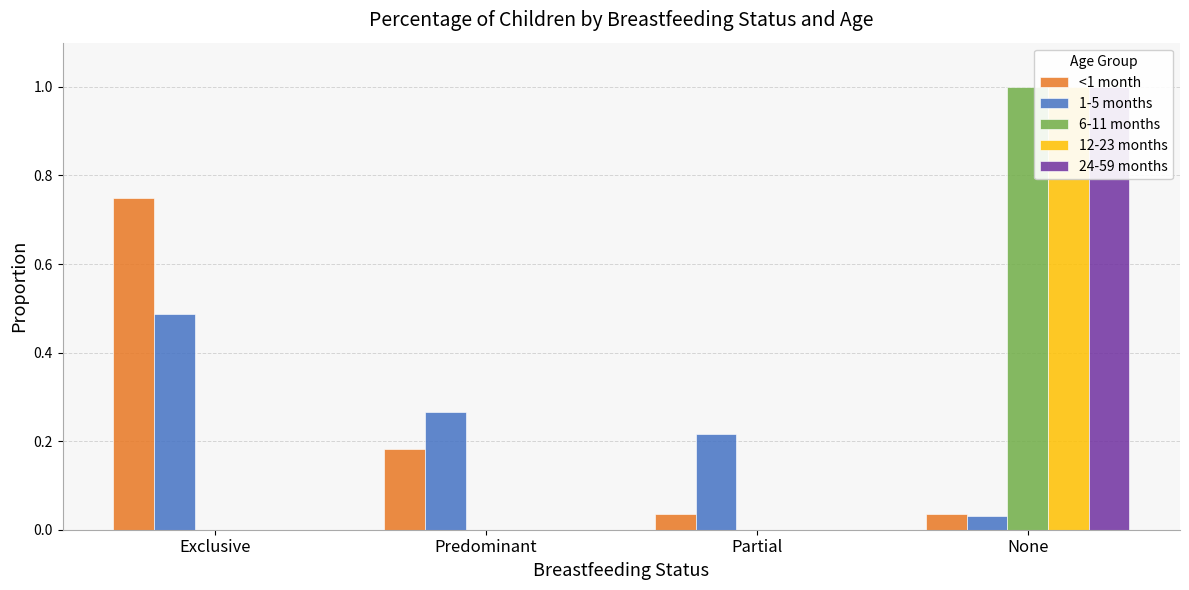

True or false: 1-5 months has a value of 0.9 at Exclusive.

False